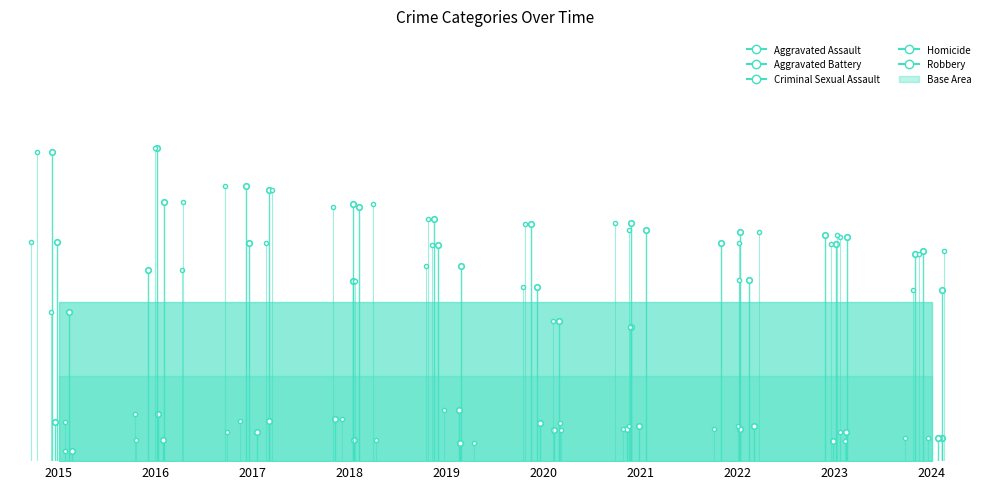

Reading right to left, transcribe all the data shown in this chart.

Aggravated Assault: 198	211	216	224	164	184	169	205	180	140
Aggravated Battery: 195	204	205	217	223	228	239	255	244	206
Criminal Sexual Assault: 22	27	33	30	36	48	40	38	44	37
Homicide: 22	19	30	33	29	17	20	27	20	10
Robbery: 161	213	170	126	132	203	242	259	295	291